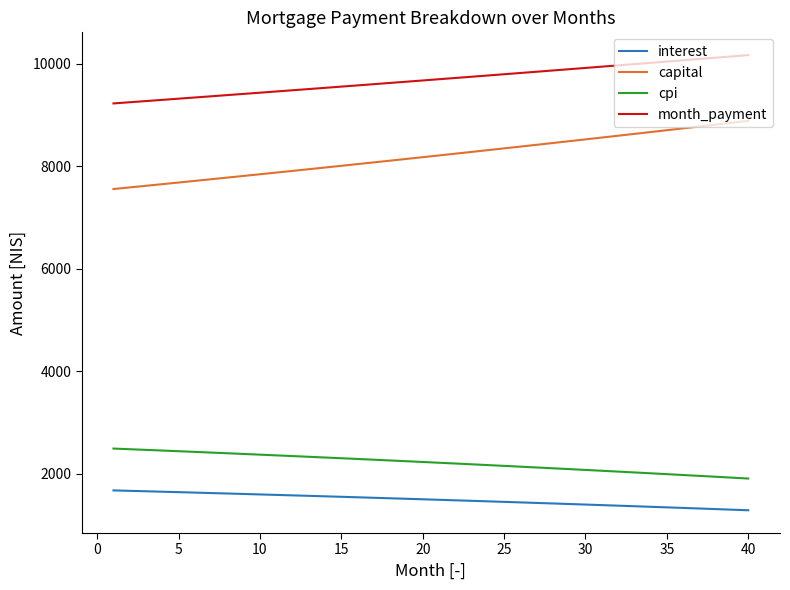

True or false: capital and month_payment cross at least once.

False